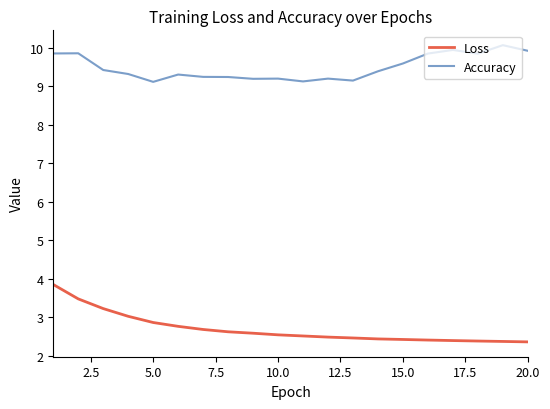

List the series in order of their peak value, highest first.

Accuracy, Loss